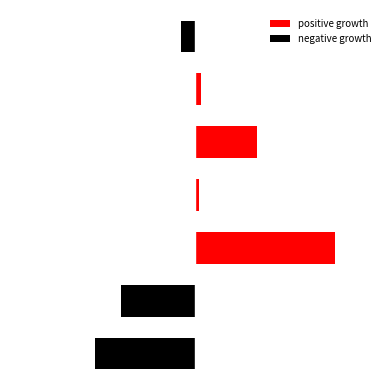

List the labels in order of negative growth value, largest first.

2, 3, 4, 5, 6, 1, 0